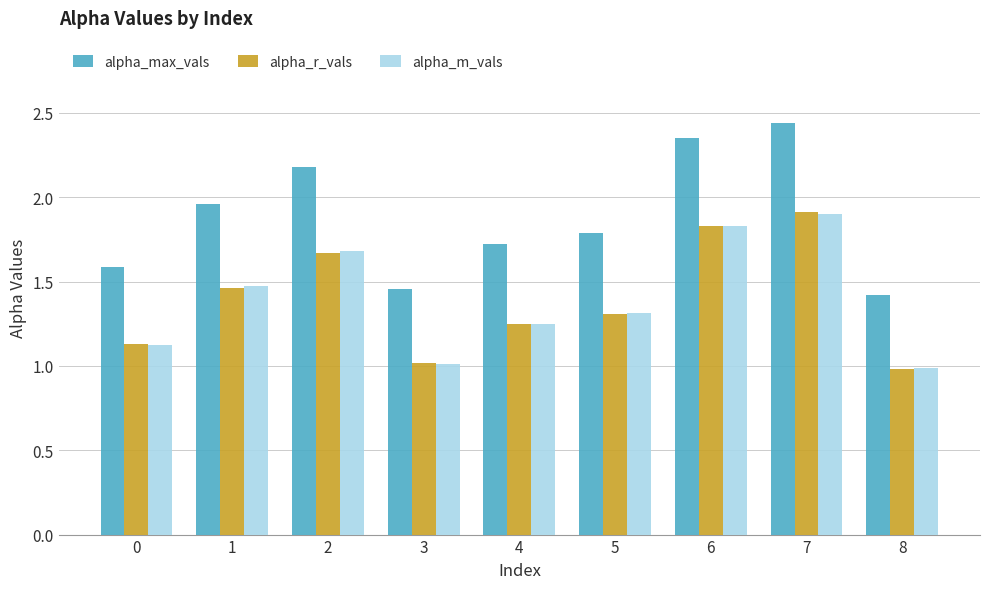

What are all the series names shown in the legend?

alpha_max_vals, alpha_r_vals, alpha_m_vals